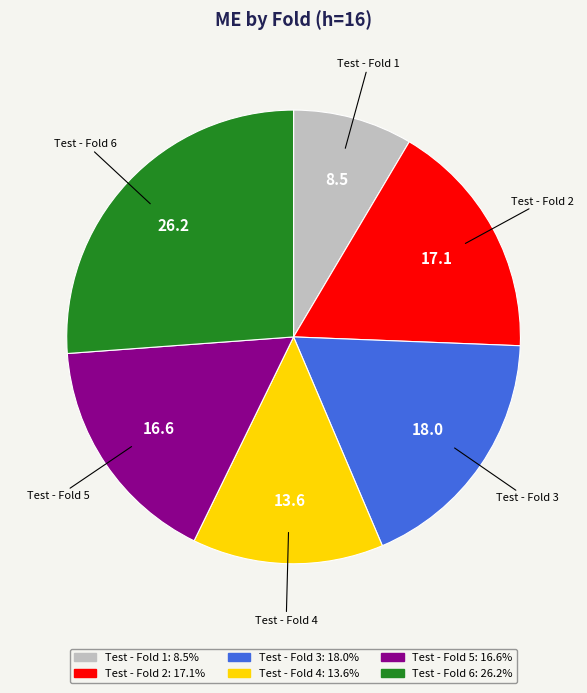

Combined, do Test - Fold 6 and Test - Fold 3 account for over 50%?

No